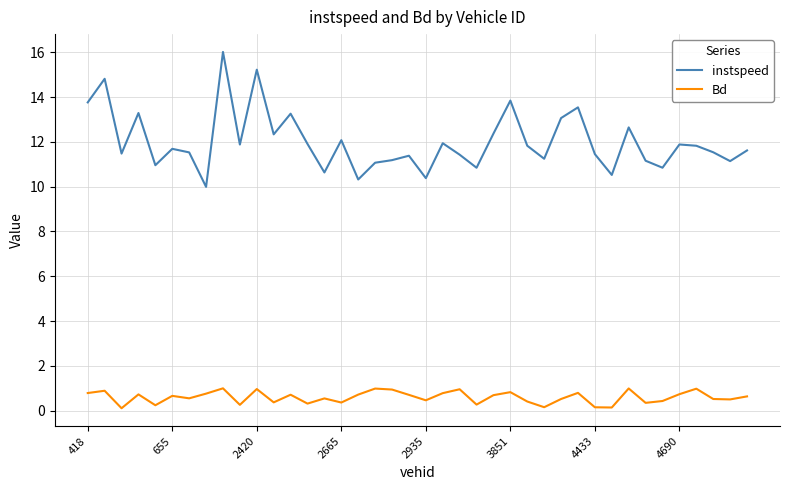

Which series has the largest range (max minus min)?

instspeed